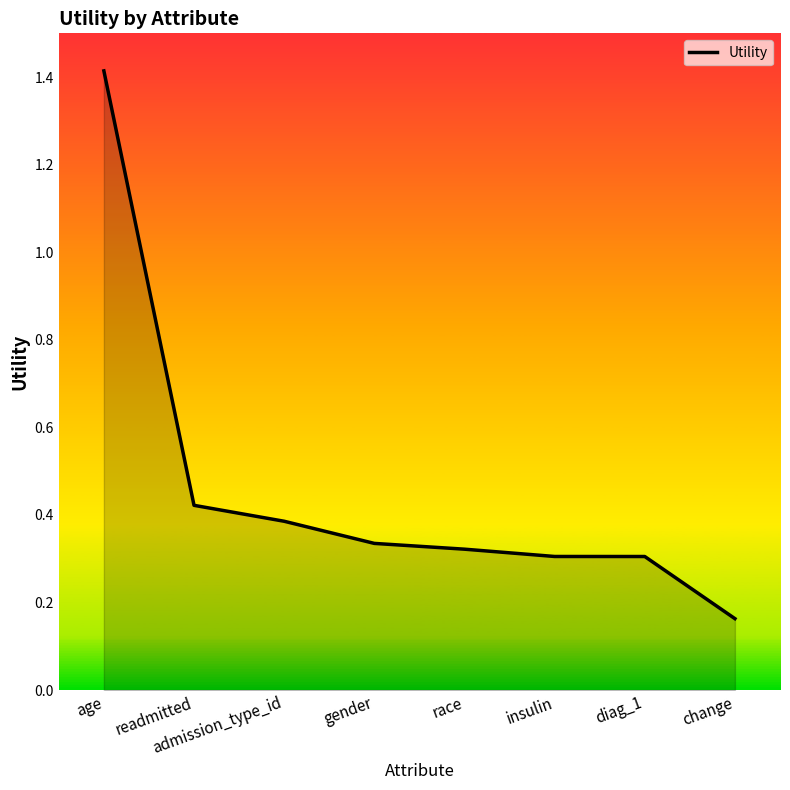

What position from the right is race?

4